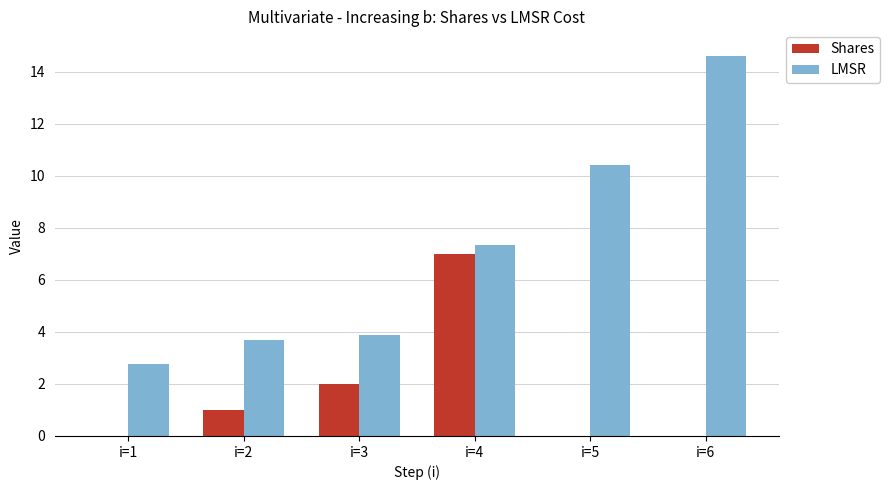

What value does the LMSR series have at i=5?

10.4